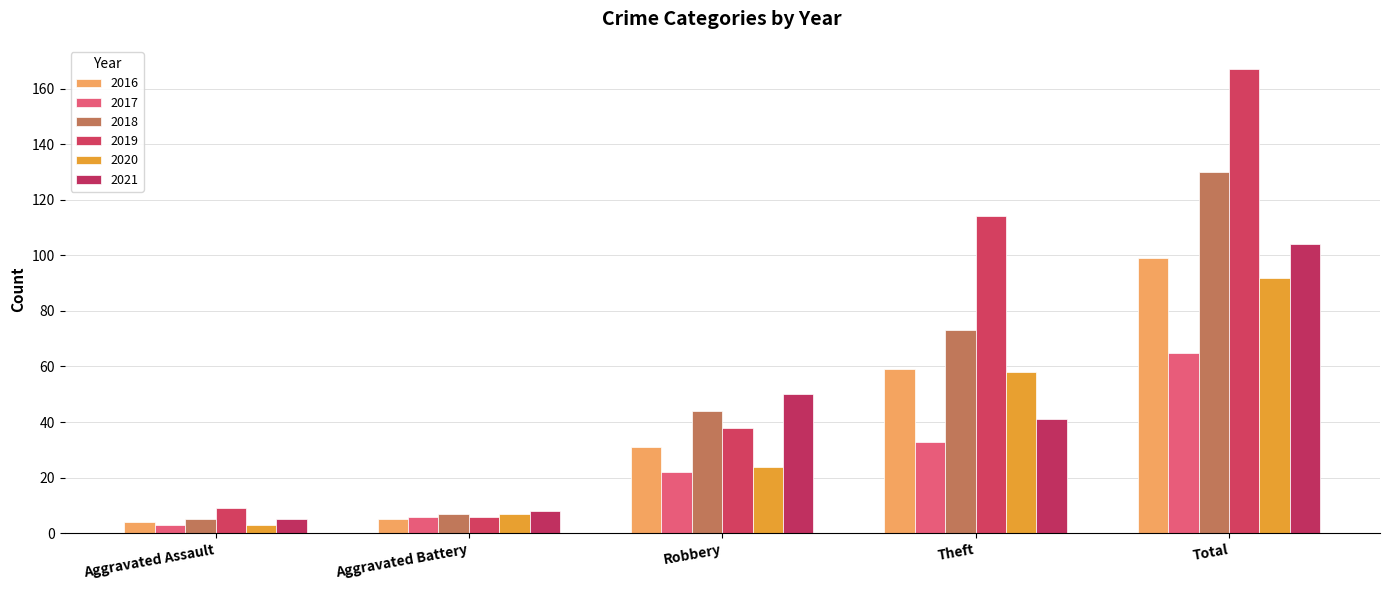

How many distinct data groups are displayed?

6